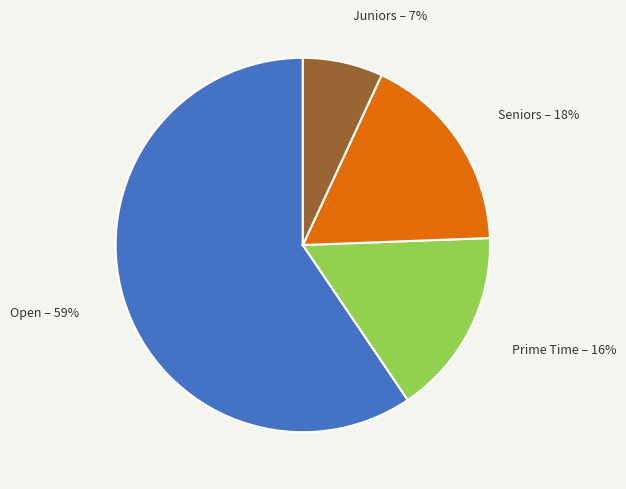

Does any single category account for the majority?

Yes